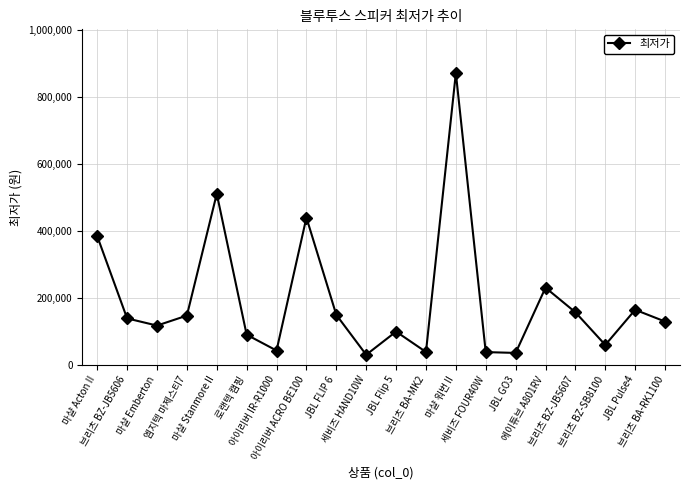

What is the difference between the values at JBL Pulse4 and 브리츠 BZ-JB5607?

7400